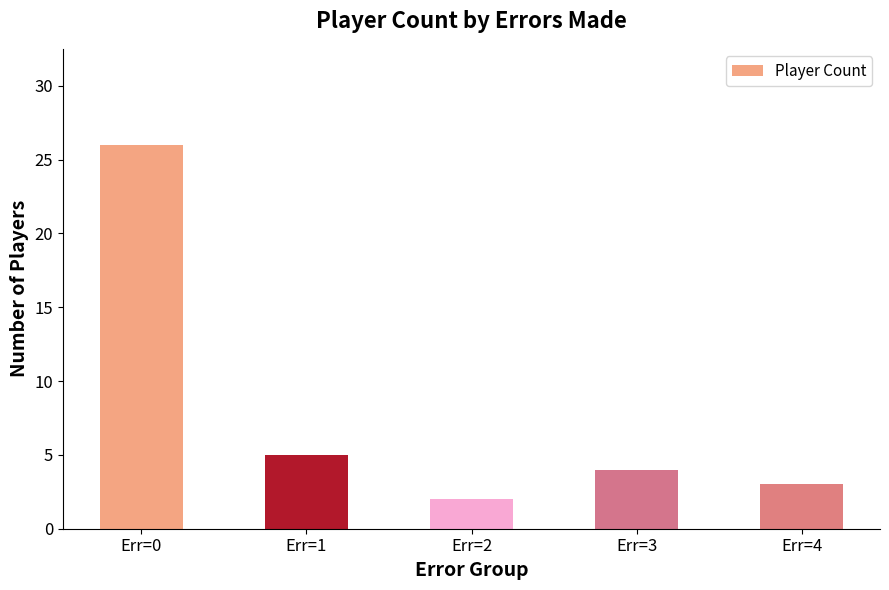

Reading left to right, extract all data points from this chart.

Err=0=26	Err=1=5	Err=2=2	Err=3=4	Err=4=3